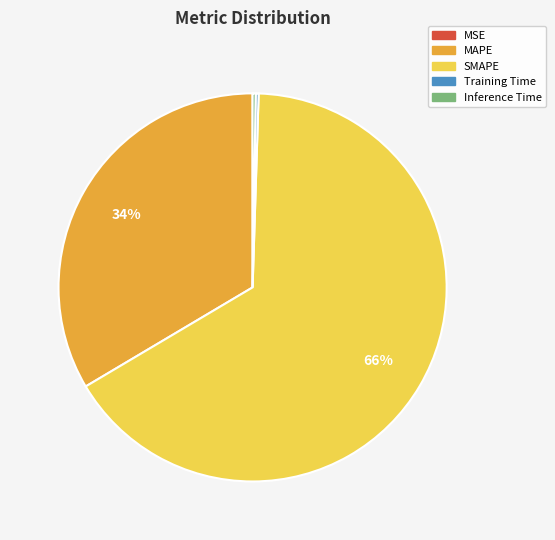

Which category has the biggest portion of the pie?

SMAPE